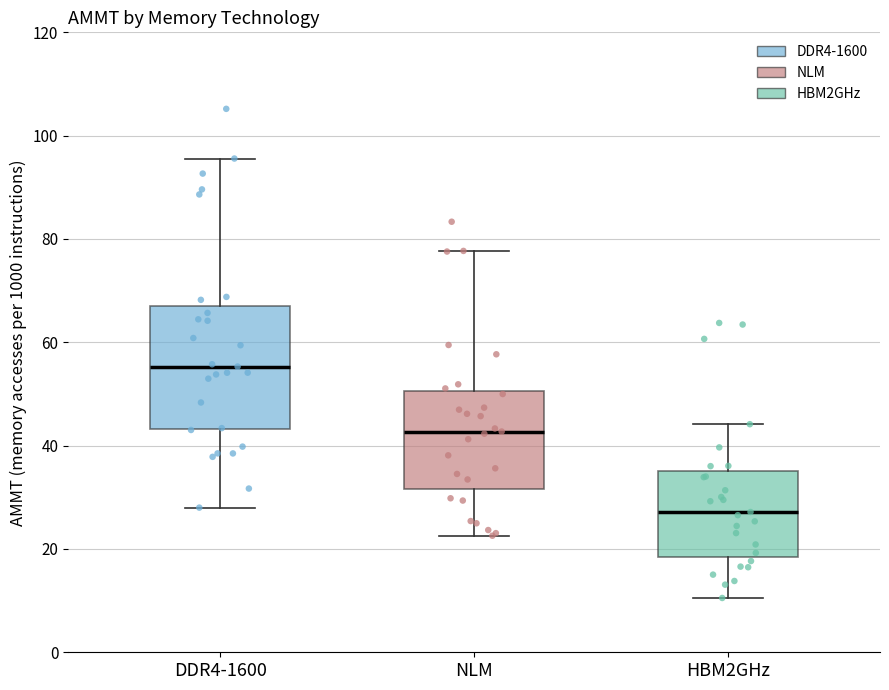

Reading left to right, read every box against the y-axis: the position of its median line, the range the box covers, and the ends of its whiskers. The values are not printed on the chart, so give them approximately, as read against the axis.

DDR4-1600: median 56, box 44 to 66, whiskers 28 to 96
NLM: median 42, box 32 to 50, whiskers 22 to 78
HBM2GHz: median 28, box 18 to 36, whiskers 10 to 44